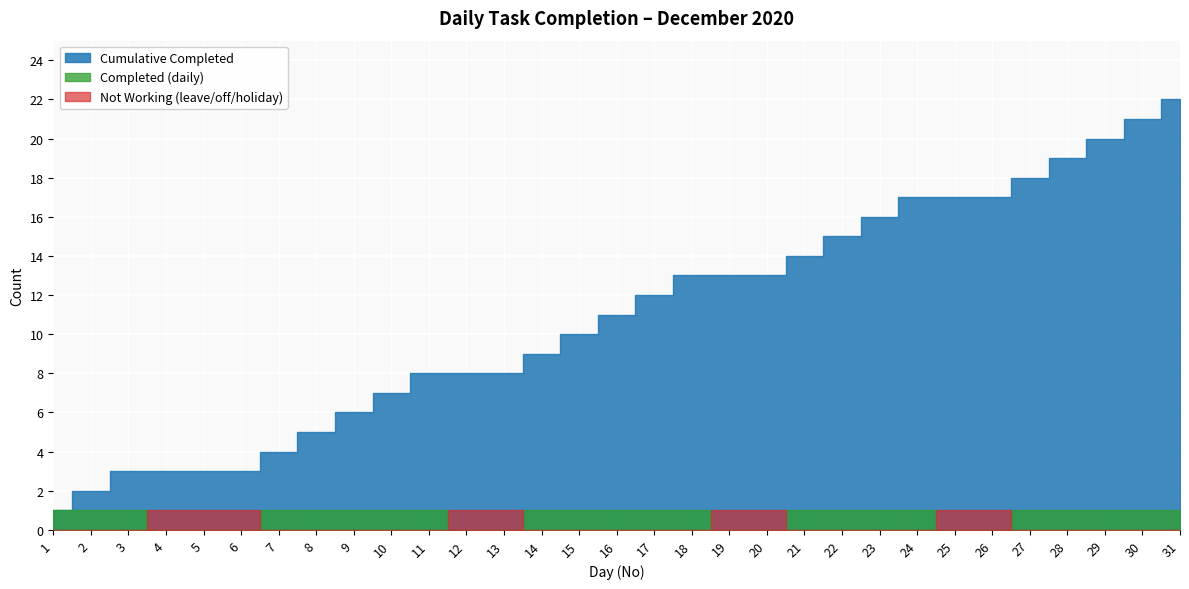

Which series changed the most between 17 and 31?

Cumulative Completed